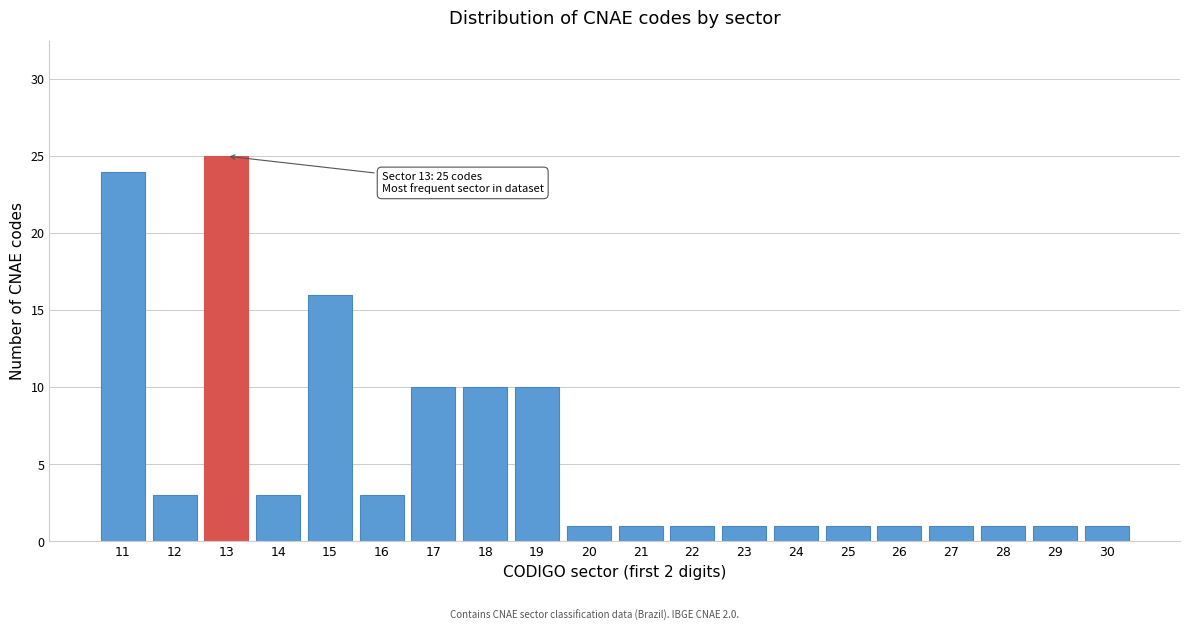

Reading left to right, what are all the values shown in this chart?

24	3	25	3	16	3	10	10	10	1	1	1	1	1	1	1	1	1	1	1